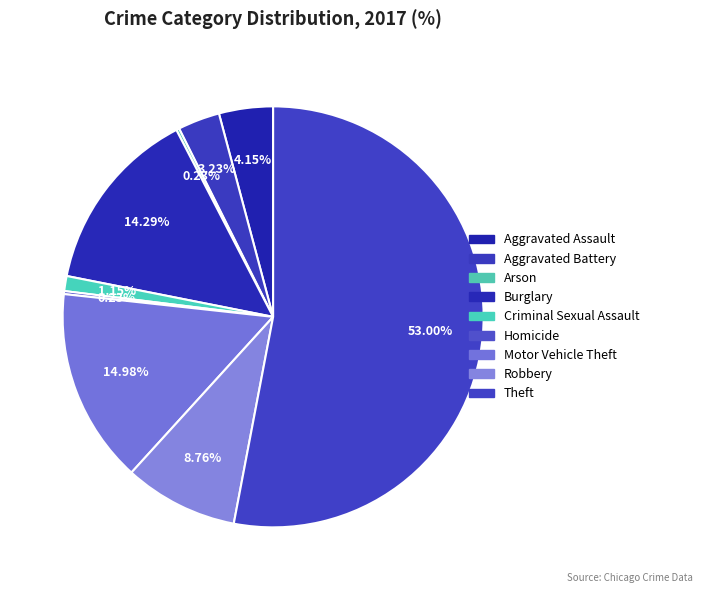

Between Robbery and Burglary, which is larger?

Burglary